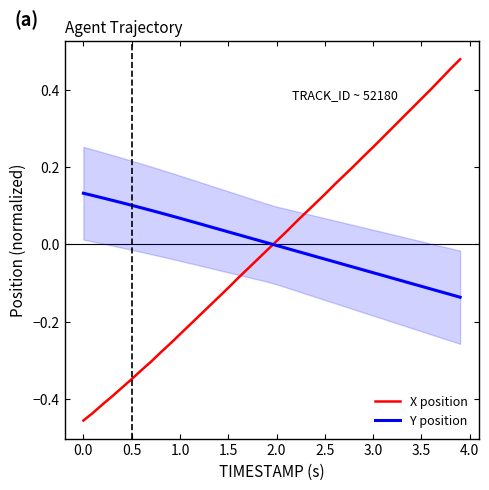

At how many categories does at least one series exceed 0?

40